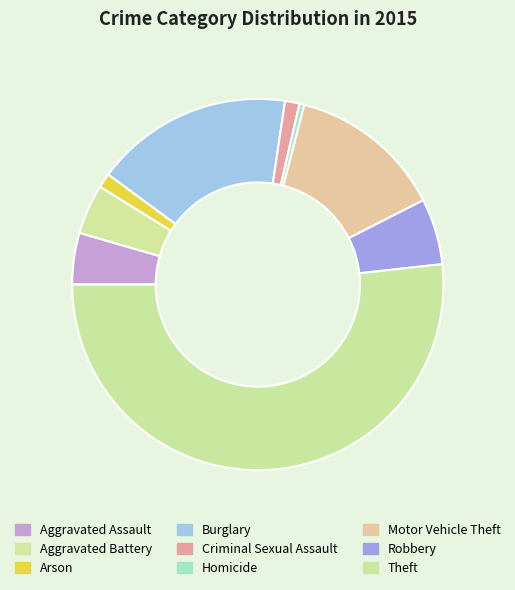

How many segments does this pie chart have?

9